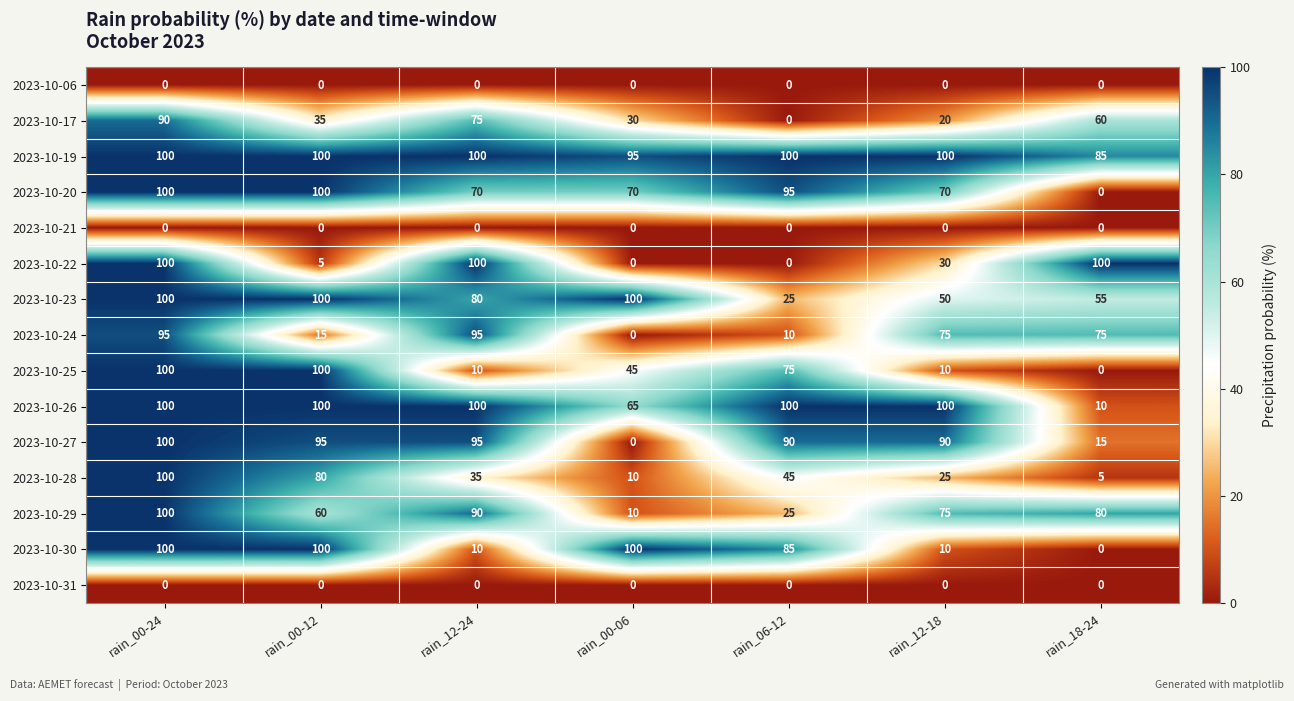

What is the difference between the second highest and minimum values in the 2023-10-22 series?

100